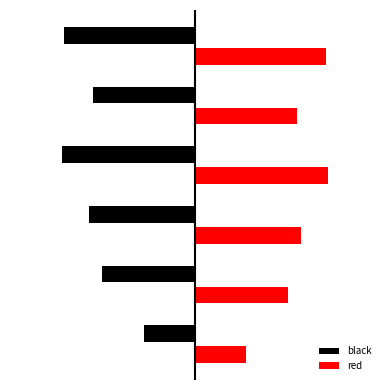

At how many categories does at least one series exceed 0?

6